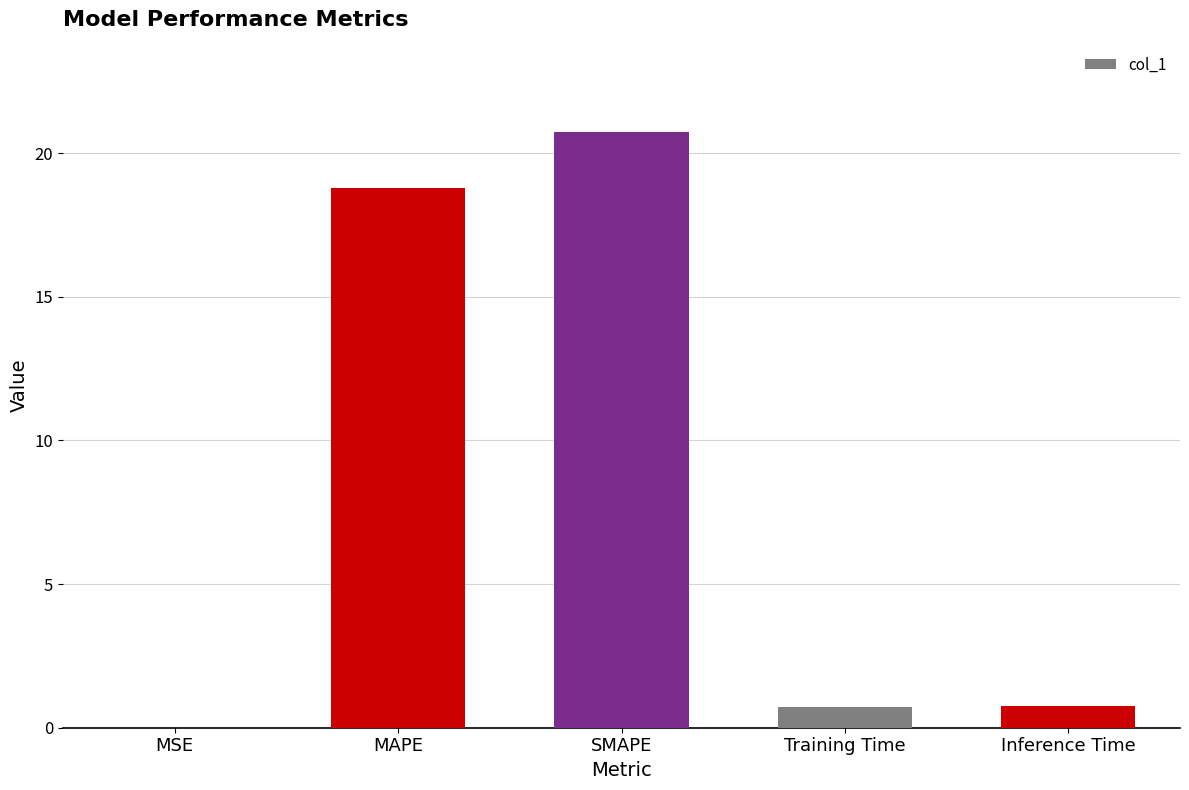

How many series are shown in this chart?

1